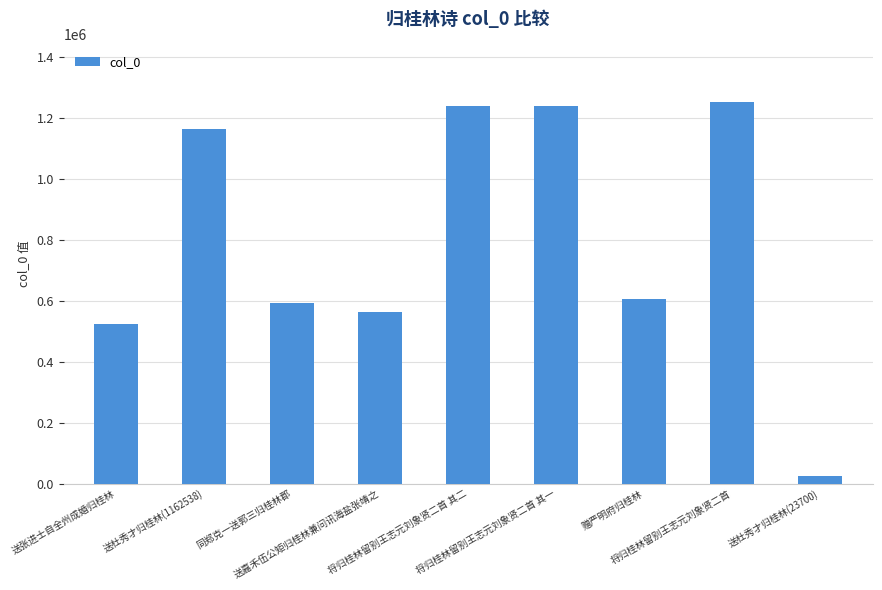

What is the value of the 2nd bar from the left?

1162538